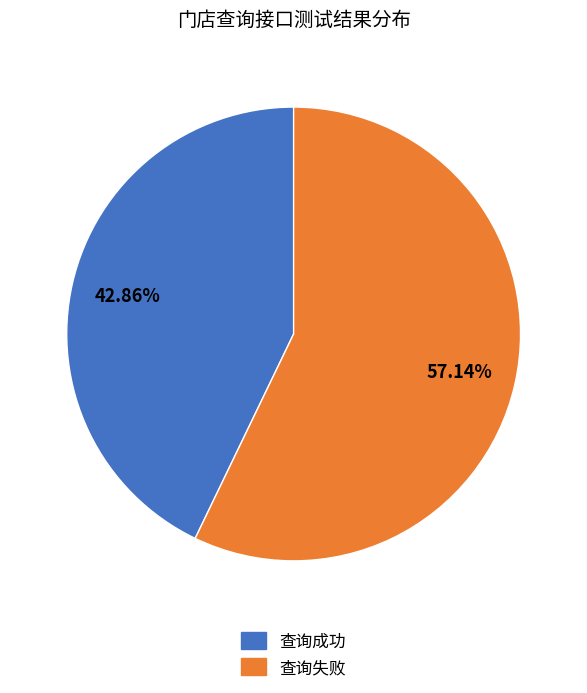

What is the smallest slice in the pie chart?

查询成功